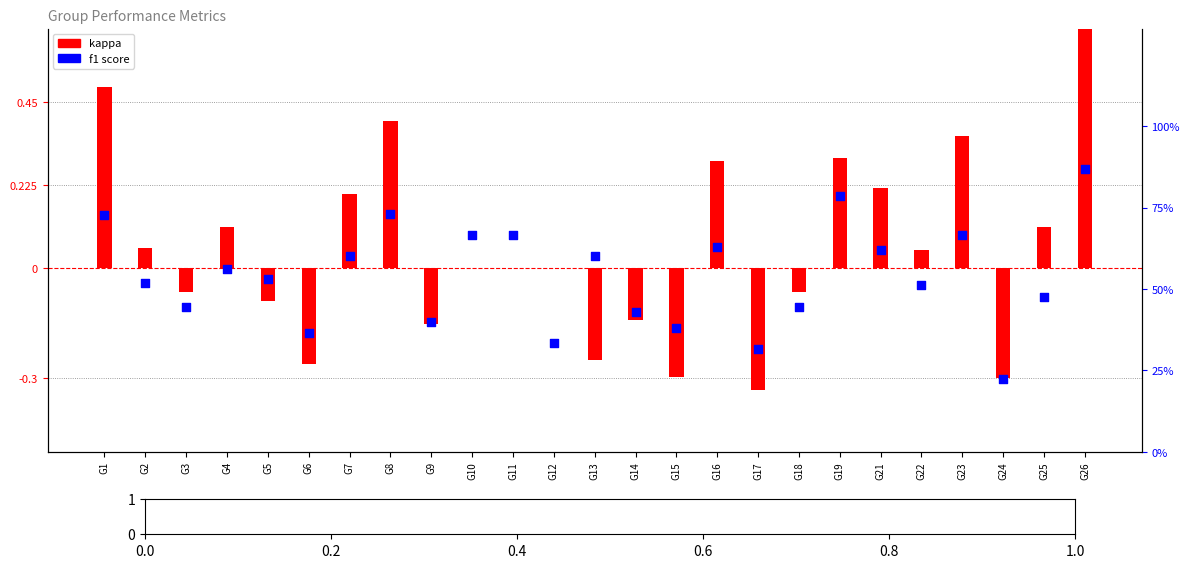

Is the value of f1 (percentile) at G4 greater than the value of kappa at G5?

Yes